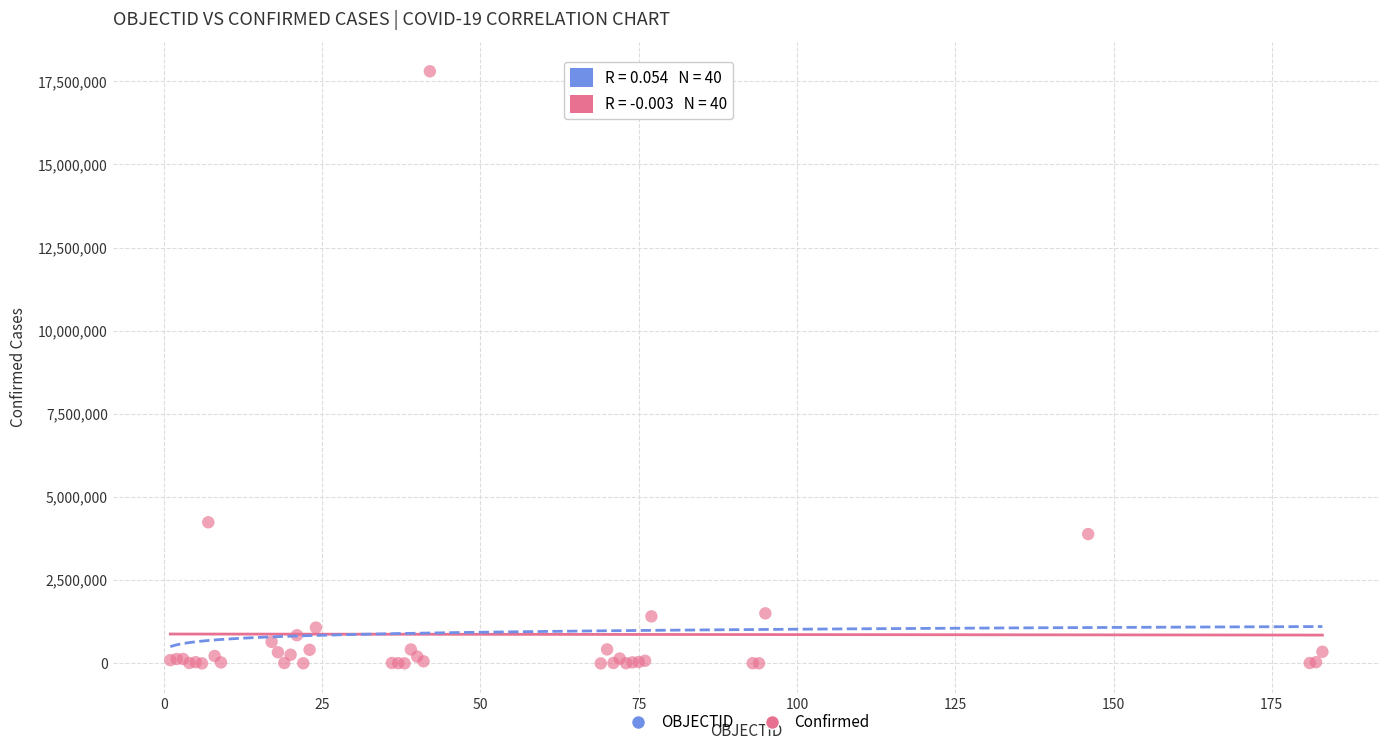

What Y value in the scatter plot is closest to 8900856?

4242763